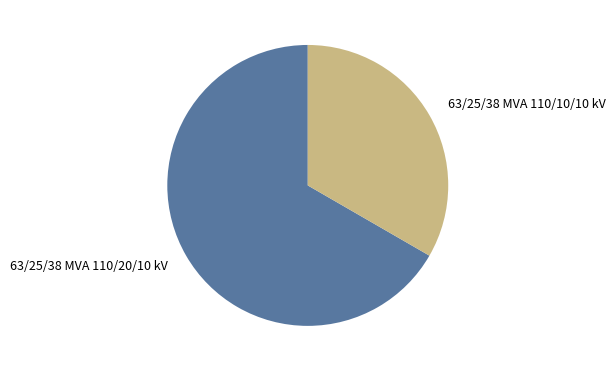

Which category has the biggest portion of the pie?

63/25/38 MVA 110/20/10 kV